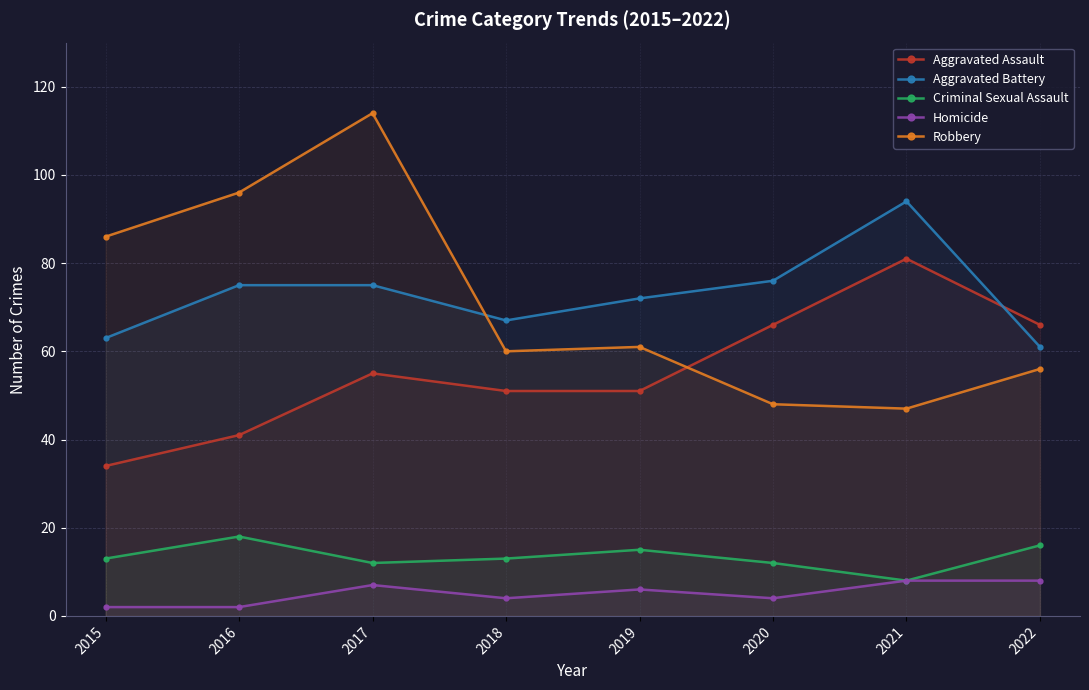

Which series has the largest total across all categories?

Aggravated Battery